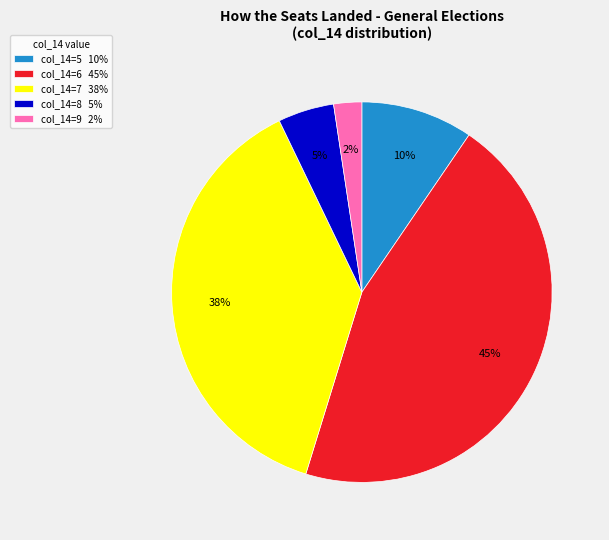

Which has a higher value, col_14=9 2% or col_14=6 45%?

col_14=6 45%